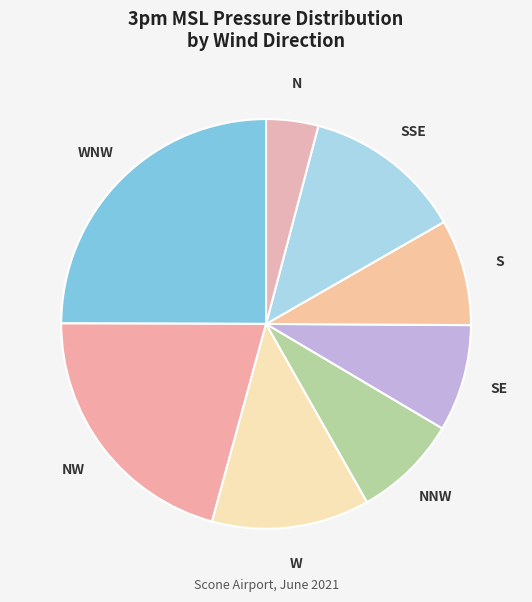

True or false: NNW accounts for 8% of the total.

True